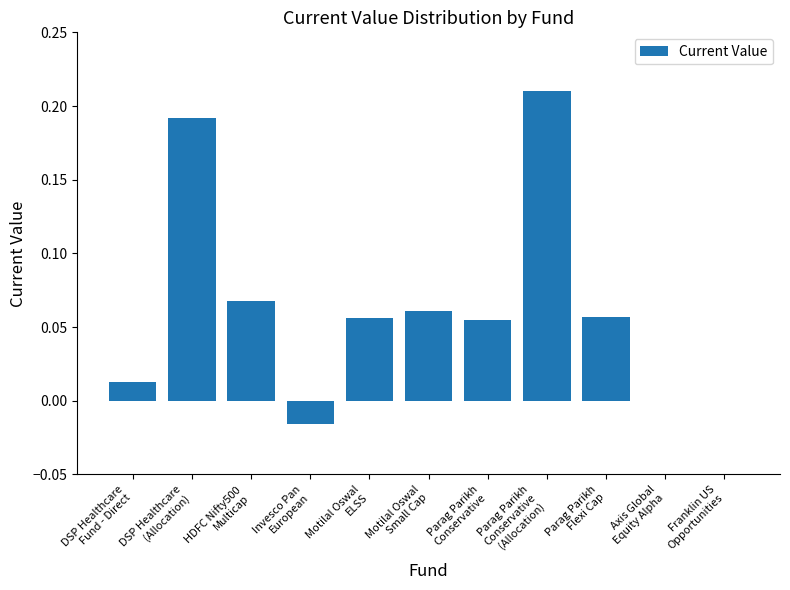

True or false: the data shows 0.3 at DSP Healthcare
(Allocation).

False